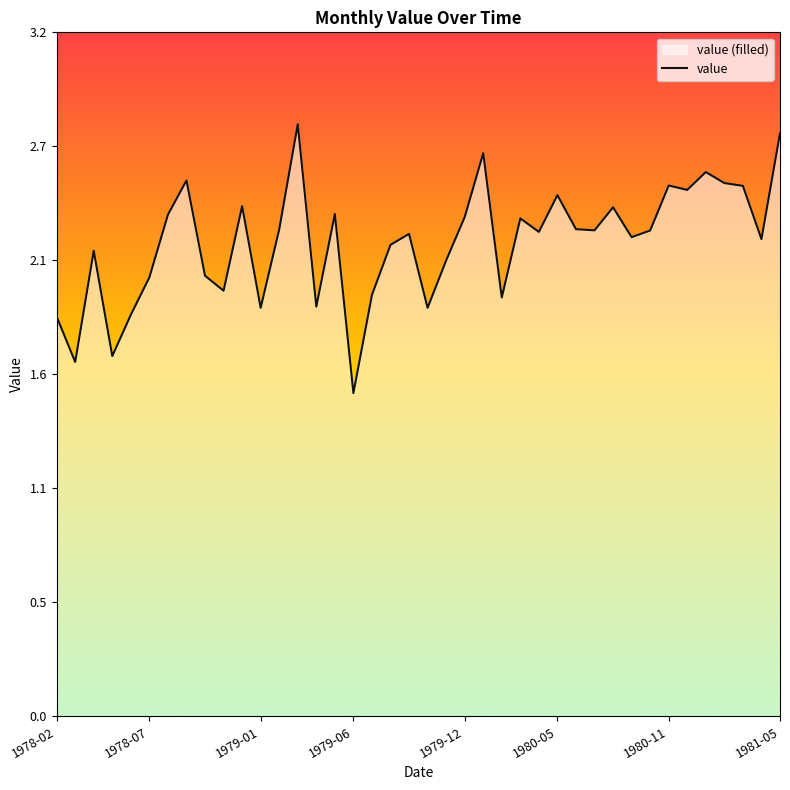

What is the value of the 6th point from the left?

2.1